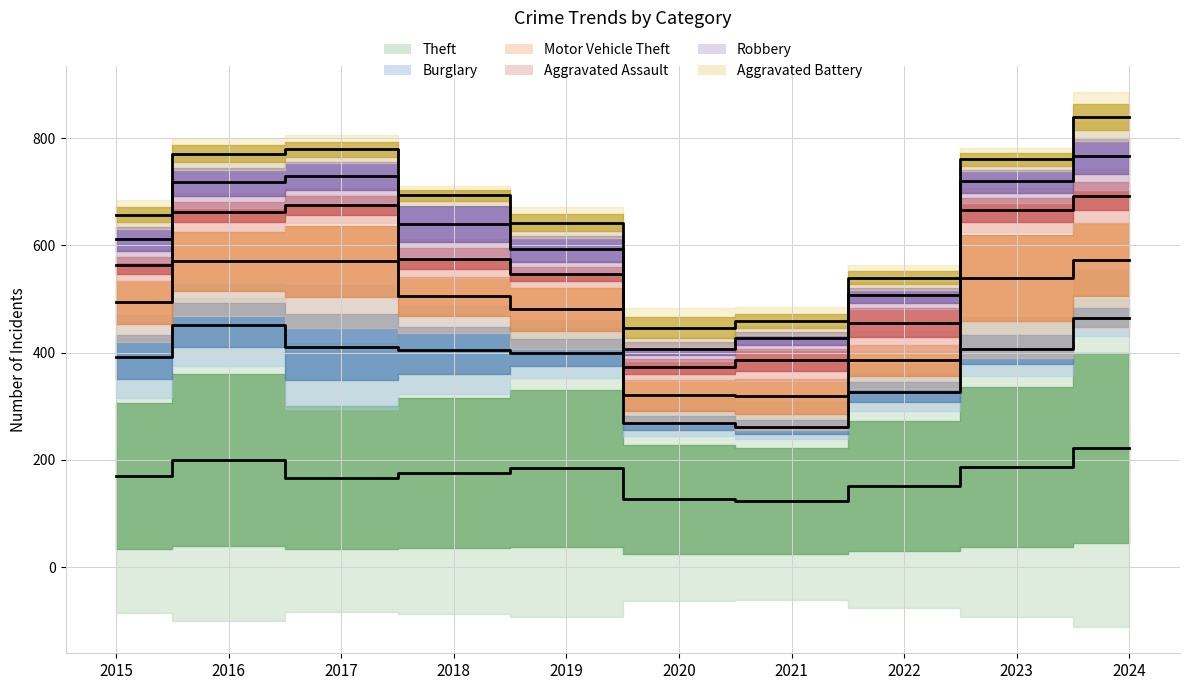

The value of Aggravated Assault at 2015 is 142.7. True or false?

False